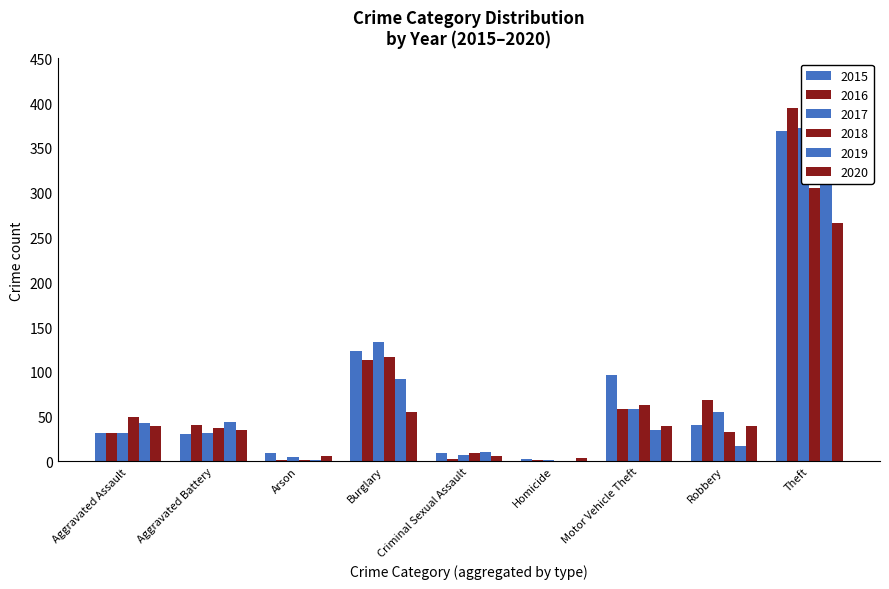

Is the value of 2017 at Burglary greater than the value of 2019 at Aggravated Assault?

Yes